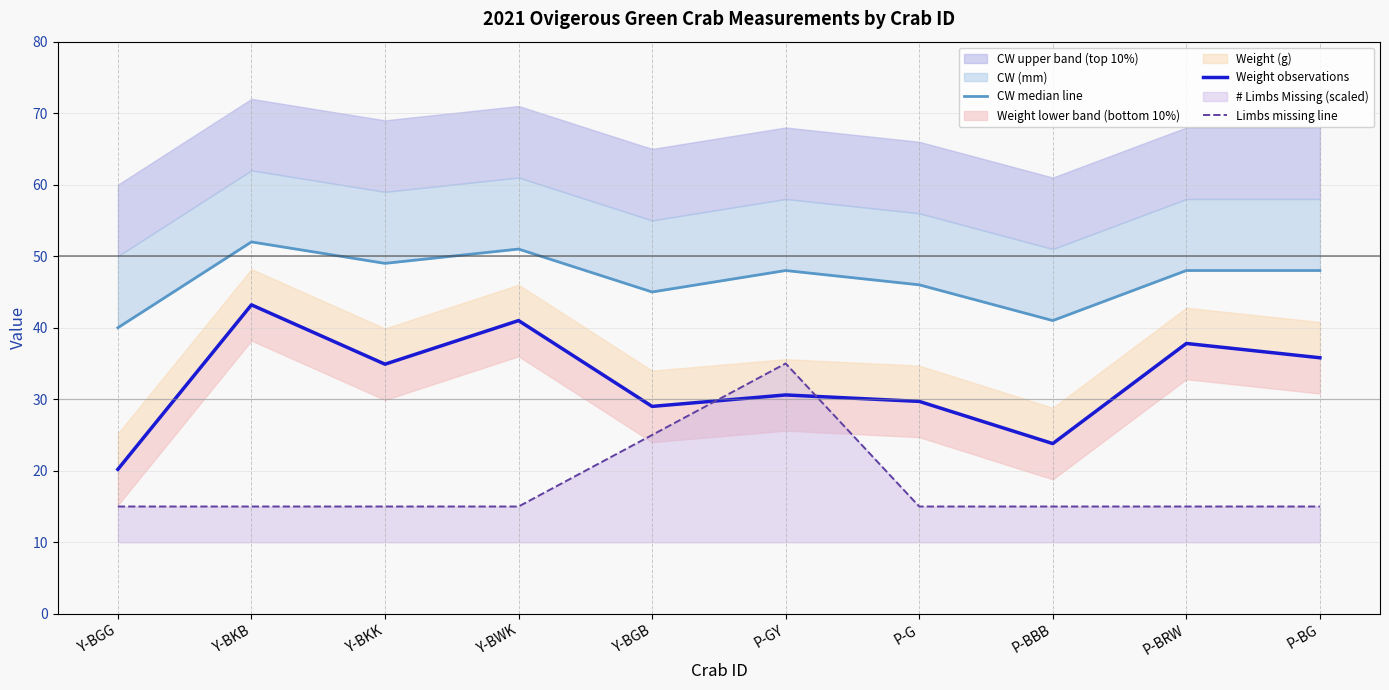

Where is CW median line nearest to the value 46?

P-G